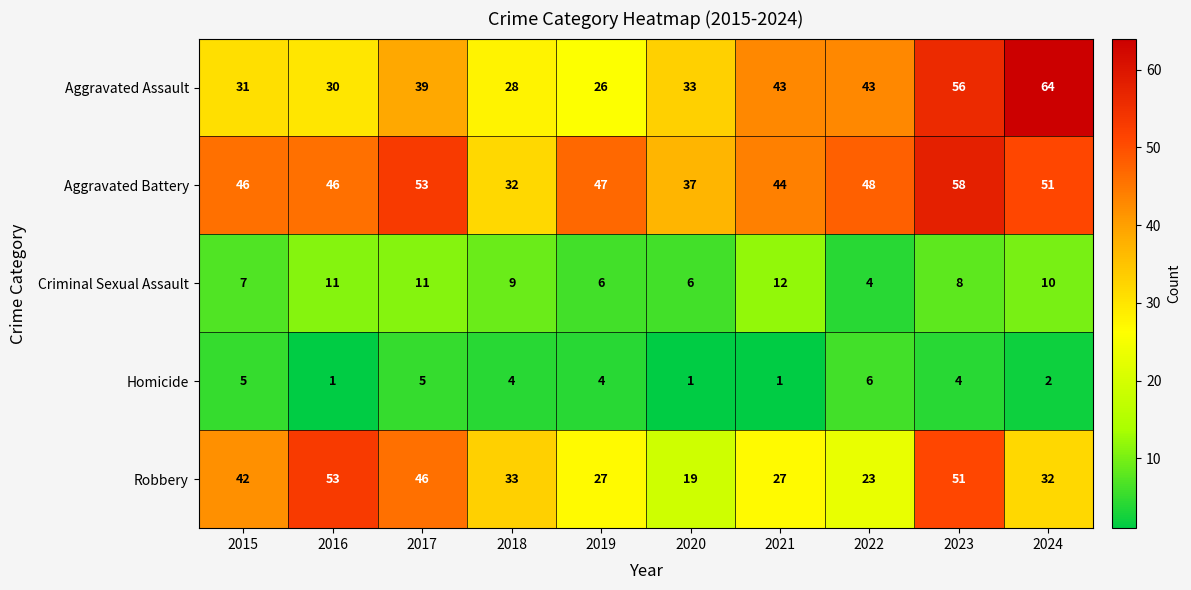

What is the maximum value for Robbery?

53